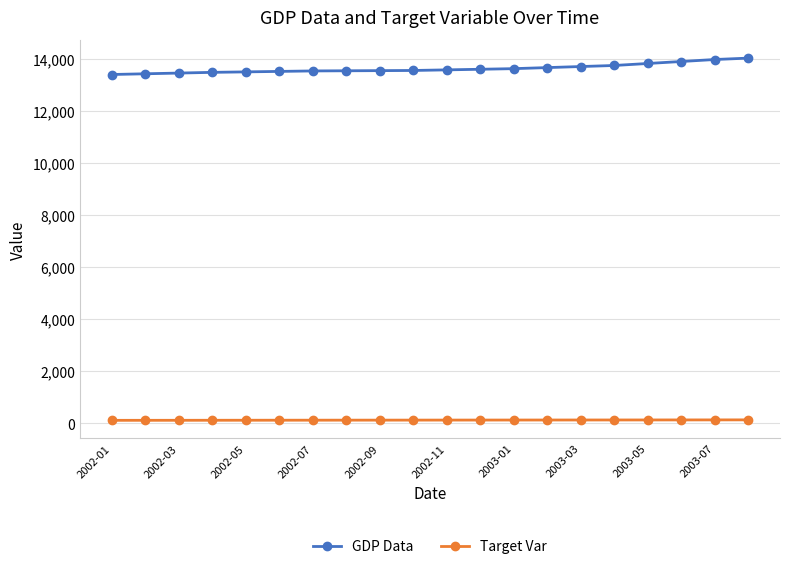

Rank the series by their average value, from lowest to highest.

Target Var, GDP Data